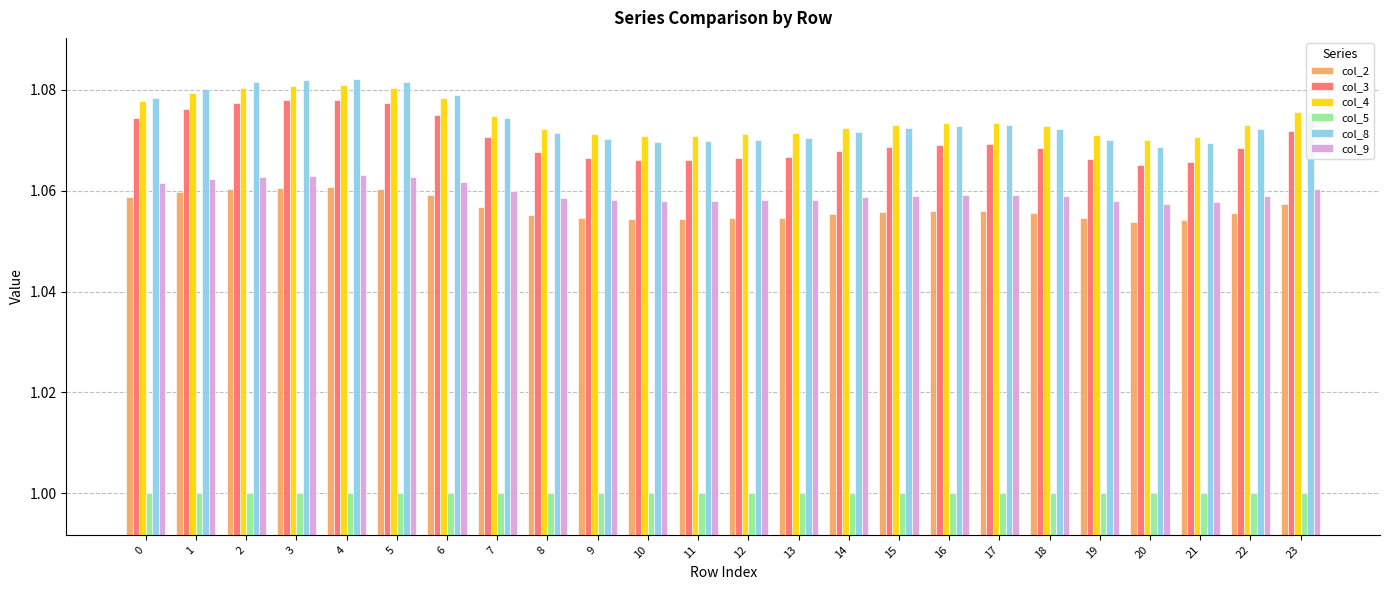

The col_4 series shows 0.3 at 21. True or false?

False